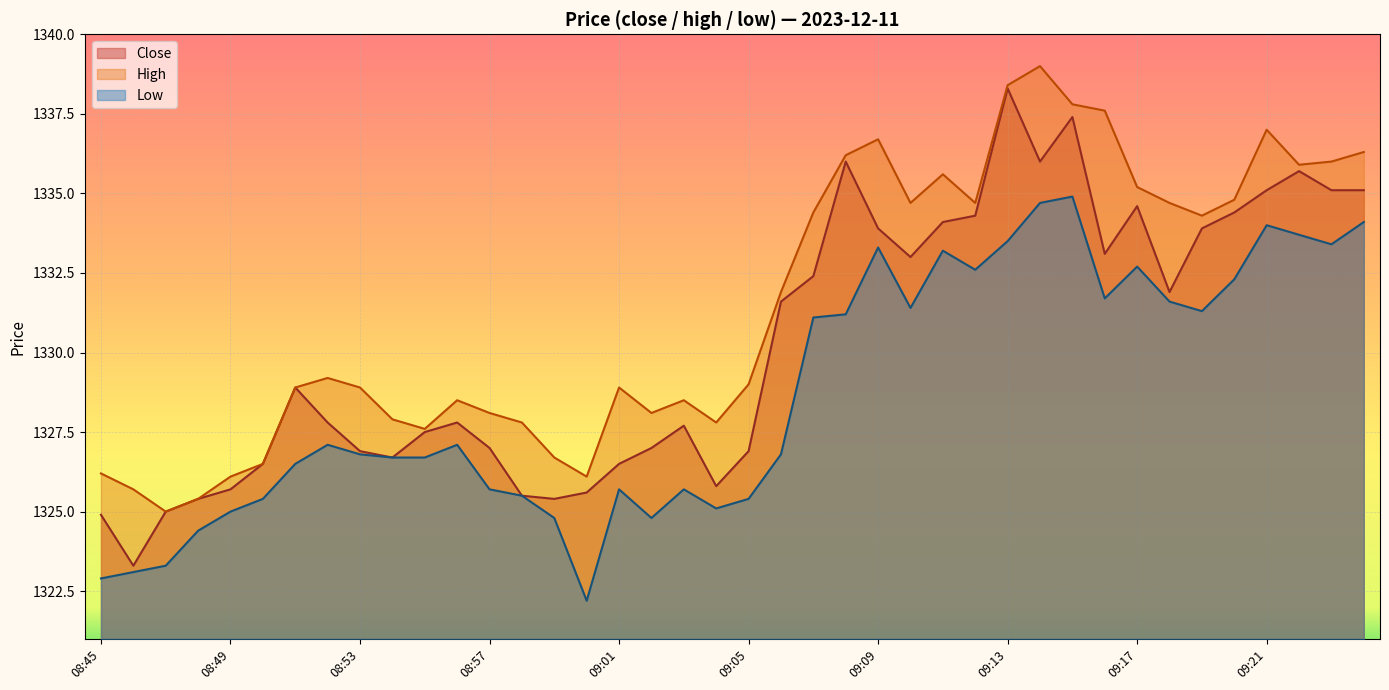

True or false: close and low cross at least once.

False